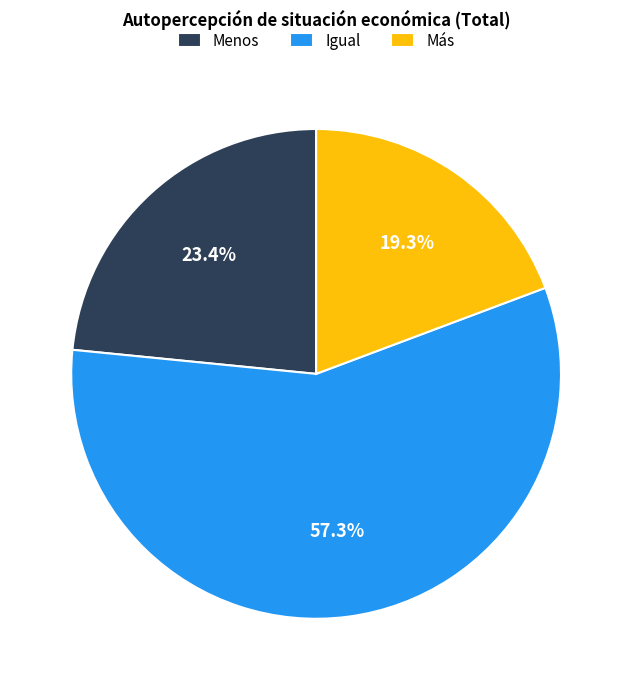

Combined, what portion of the pie is Más and Menos?

42.7%